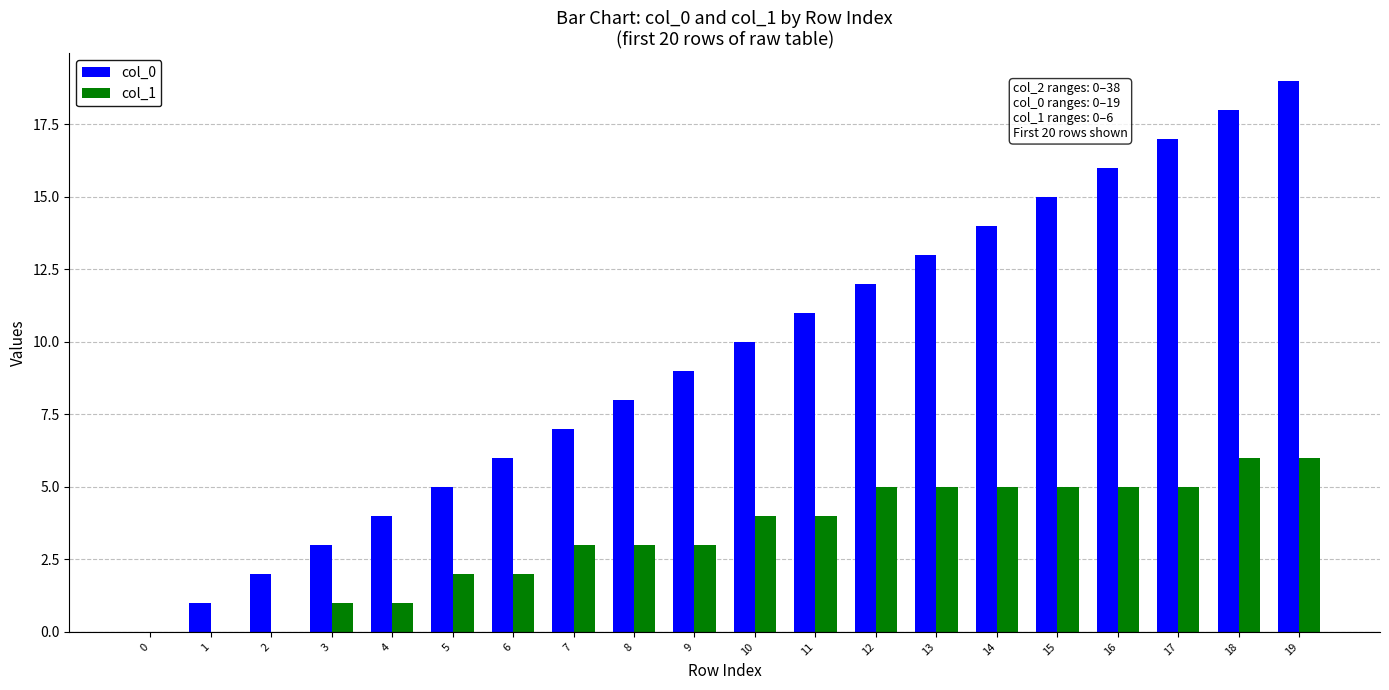

Which series changed the most between 2 and 15?

col_0